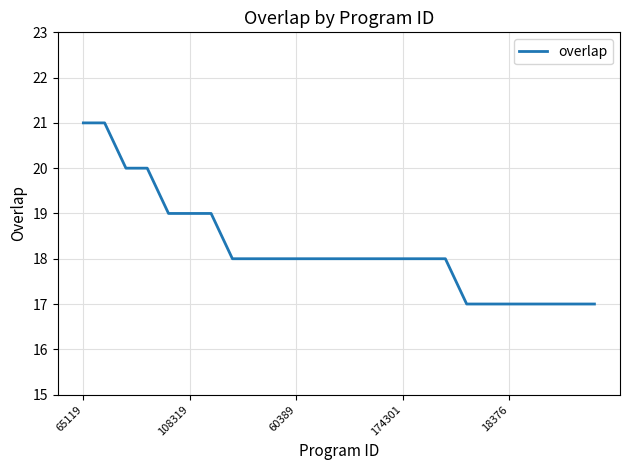

What is the difference between the maximum and minimum values?

4